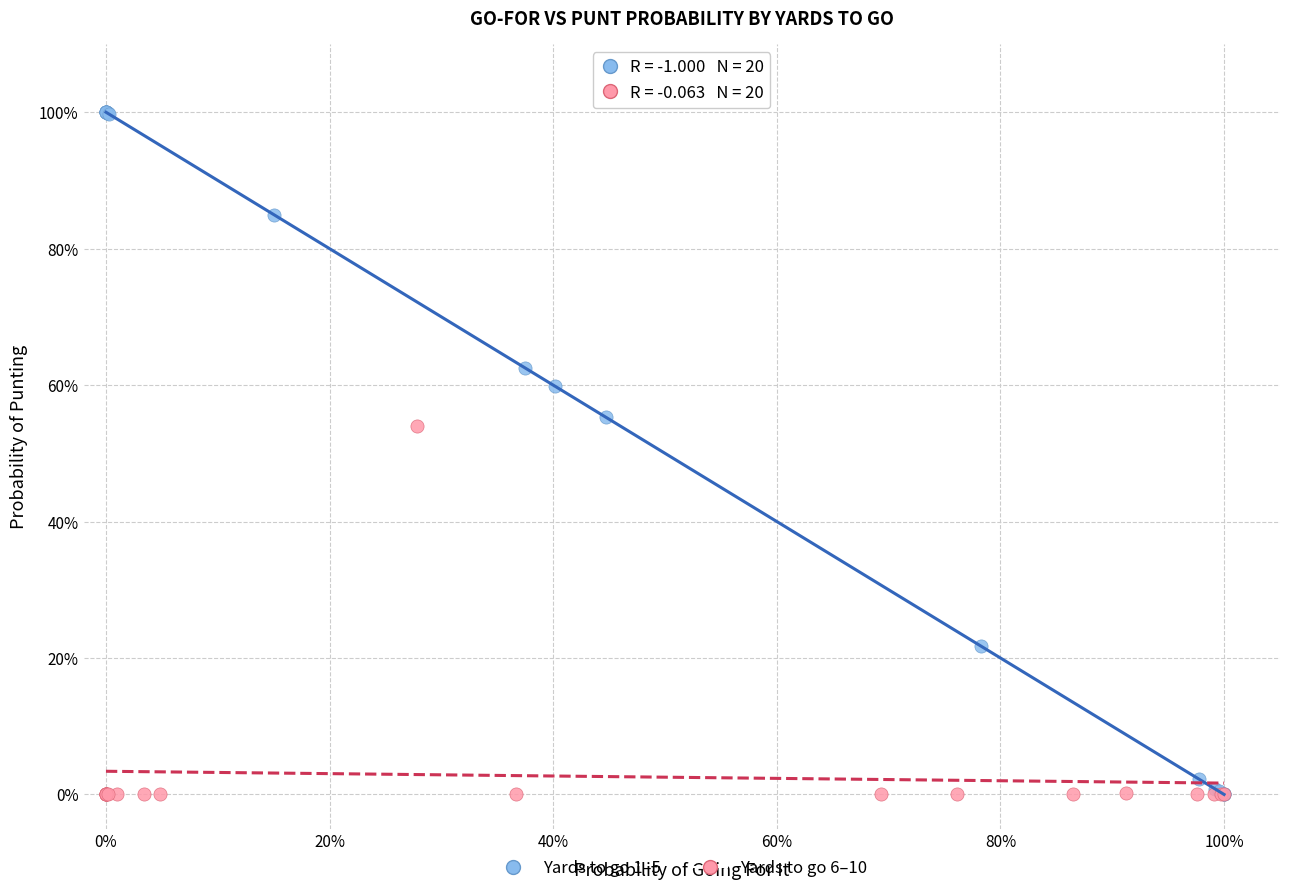

What are all the series names shown in the legend?

Yards to go 1–5, Yards to go 6–10